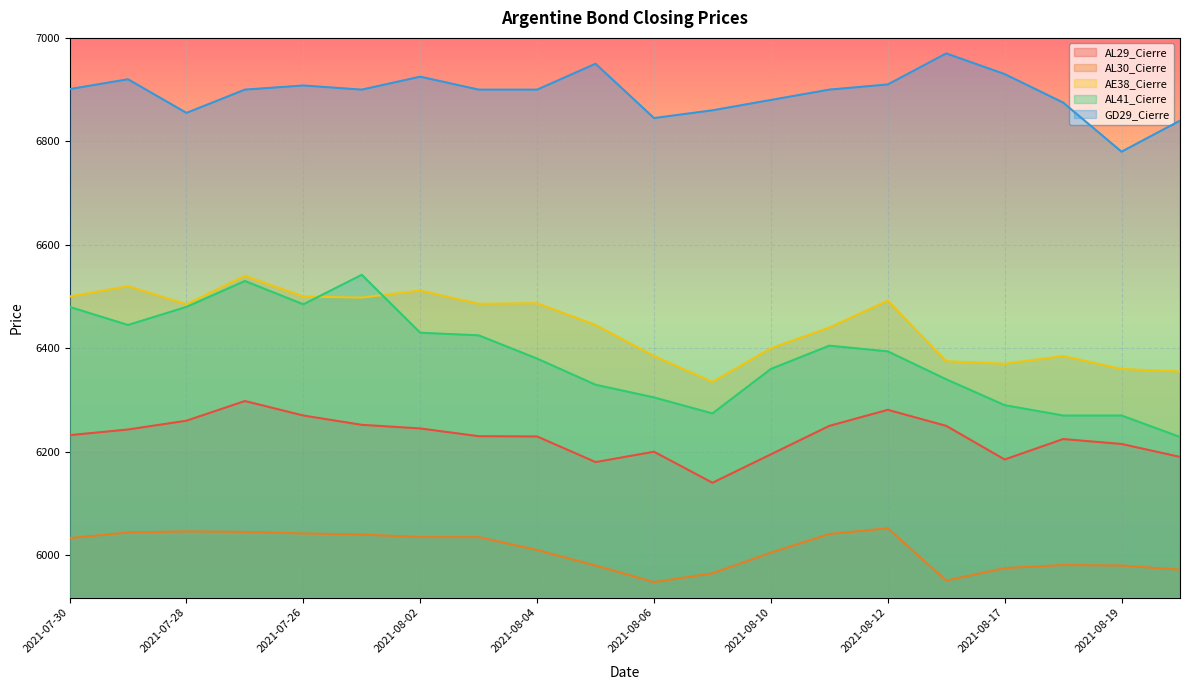

How many data points does each series have?

20